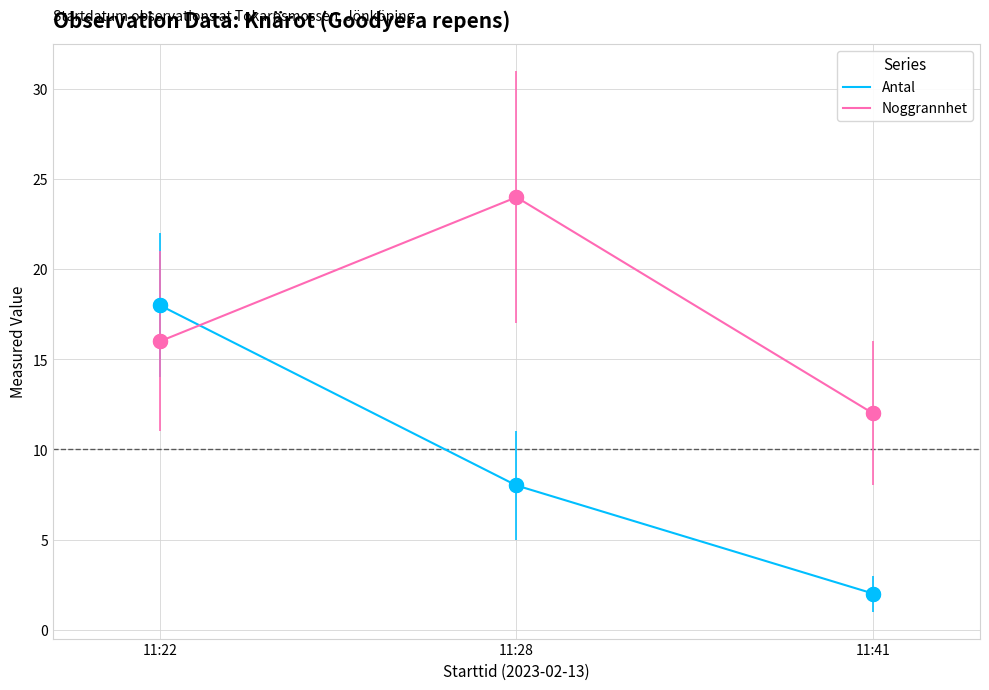

What is the difference between the highest and lowest values at 11:28?

16